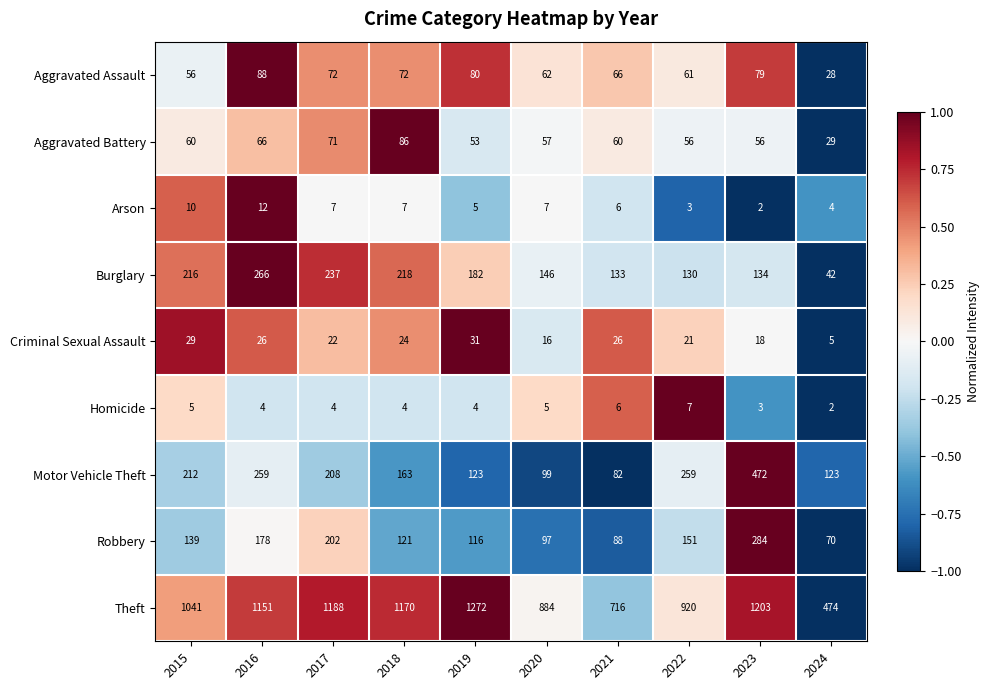

What is the total value across all series at 2021?

1183